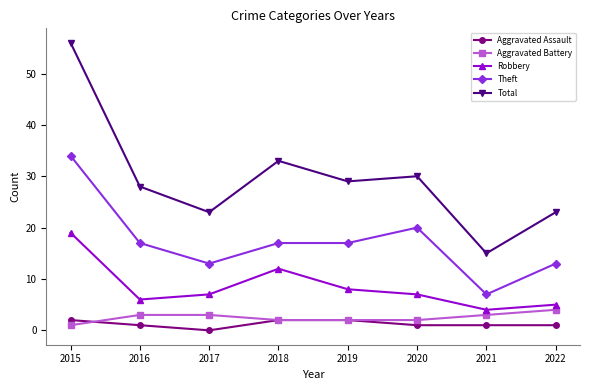

Reading left to right, transcribe all the data shown in this chart.

Aggravated Assault: 2	1	0	2	2	1	1	1
Aggravated Battery: 1	3	3	2	2	2	3	4
Robbery: 19	6	7	12	8	7	4	5
Theft: 34	17	13	17	17	20	7	13
Total: 56	28	23	33	29	30	15	23